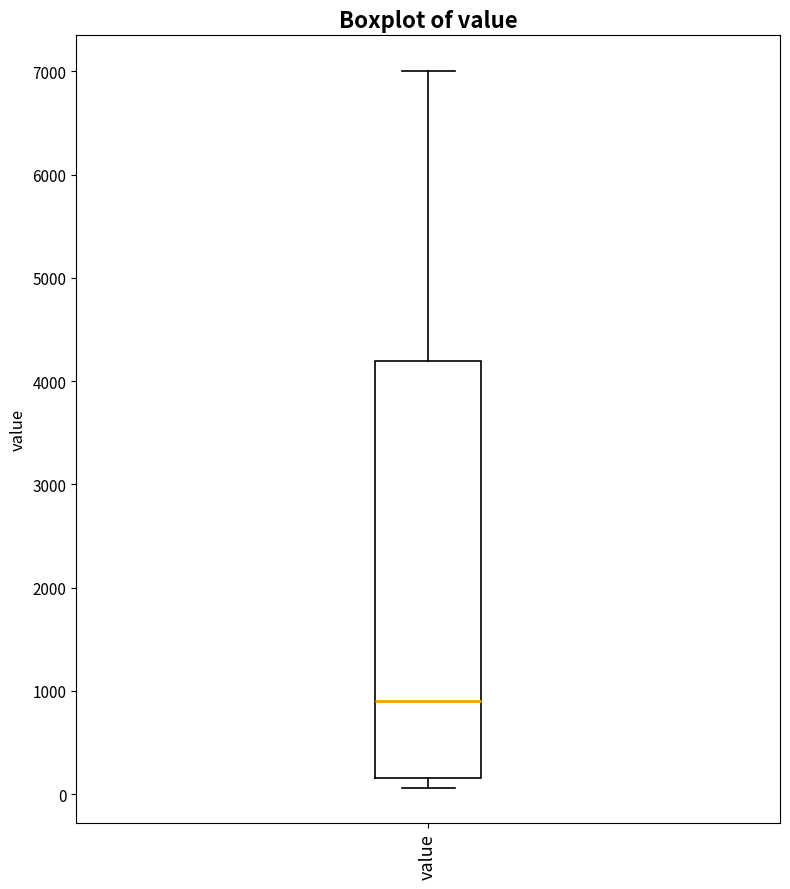

Read this box plot against the y-axis: the position of the median line, the range covered by the box, and the ends of both whiskers. The values are not printed on the chart, so give them approximately, as read against the axis.

median 900, box 200 to 4200, whiskers 100 to 7000